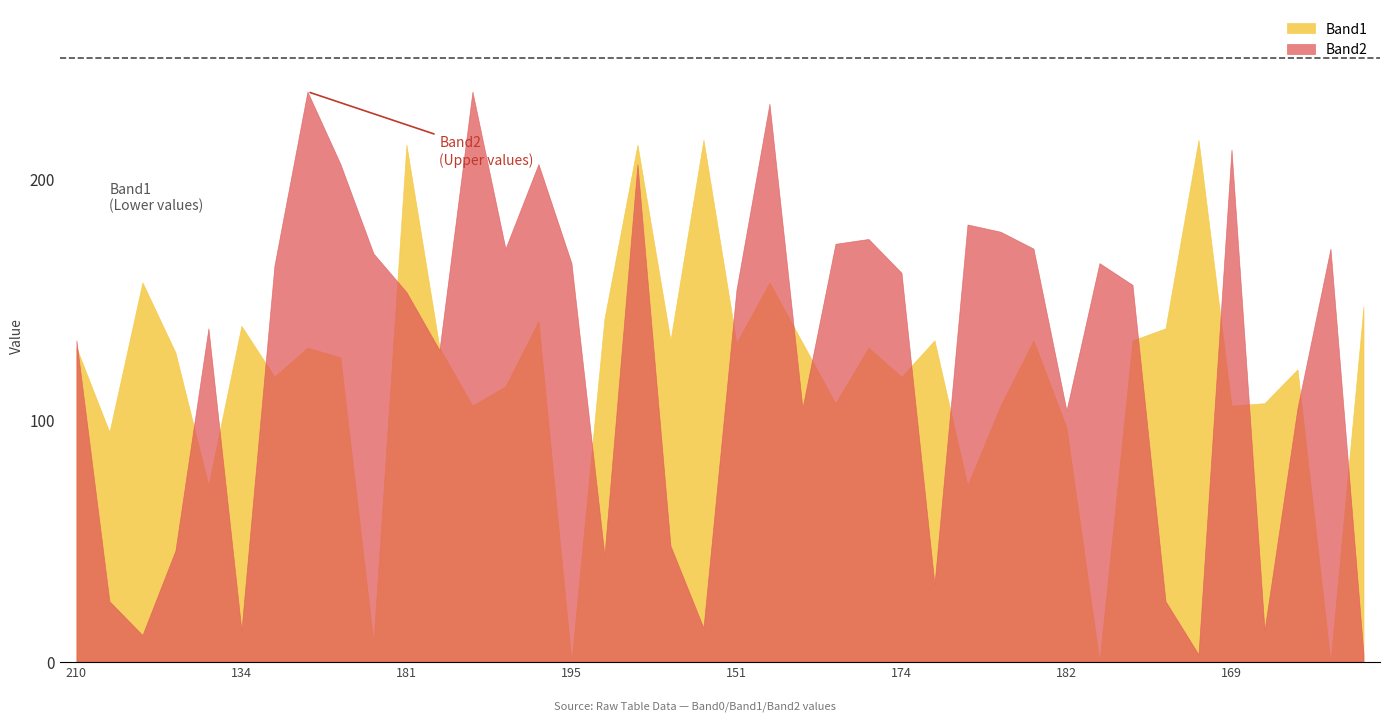

What is the spread (max minus min) of values at 3?

82